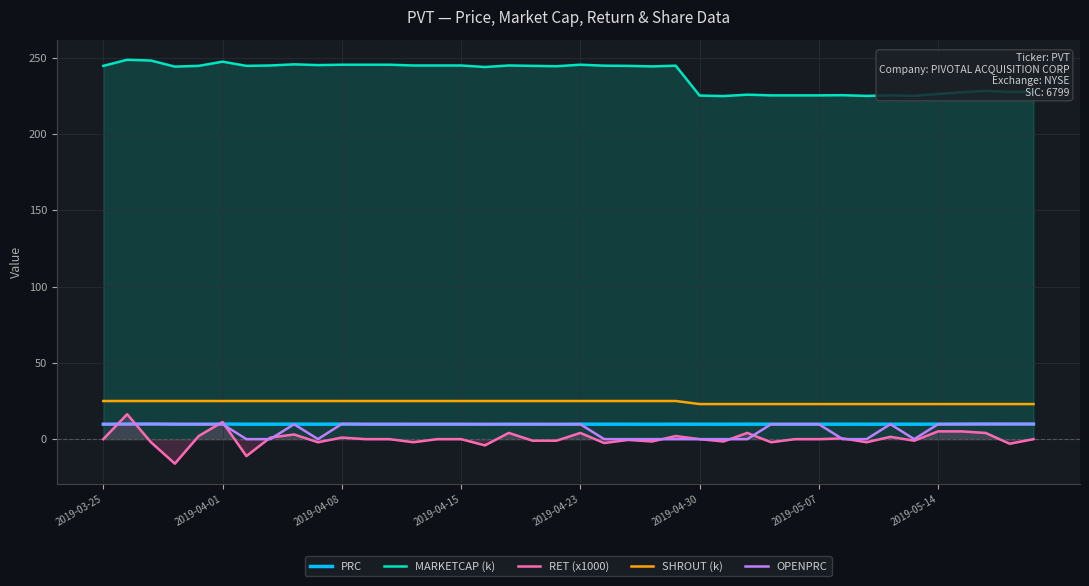

True or false: SHROUT (k) and OPENPRC intersect in this chart.

False